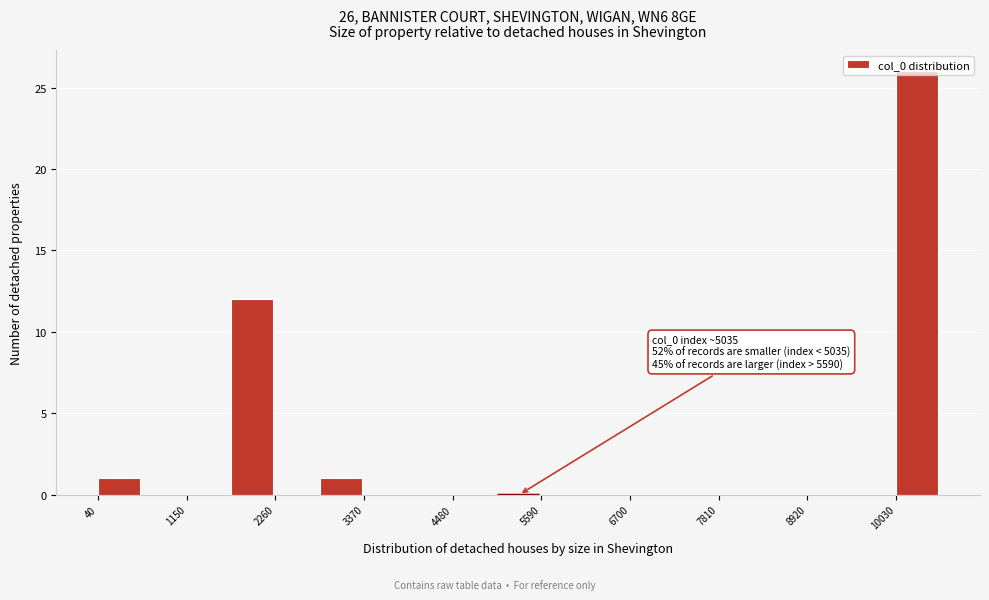

Read against the x-axis, roughly where is the centre of the tallest bar?

10200